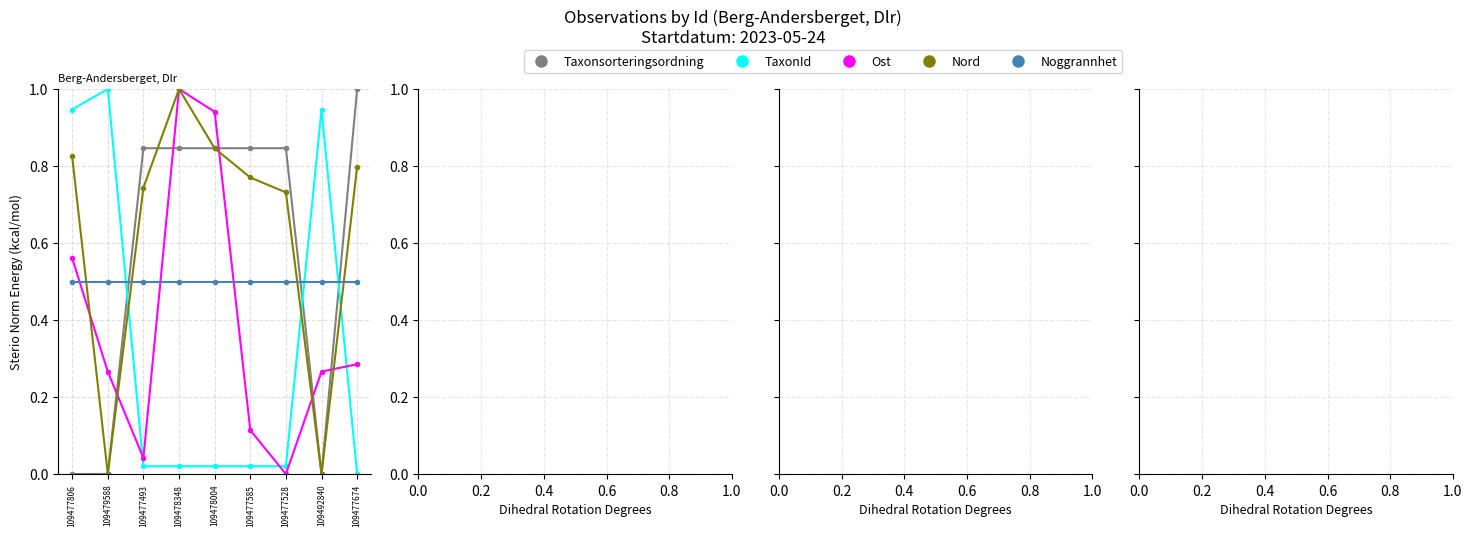

At 109477585, list the series in order from smallest to largest.

TaxonId, Ost, Noggrannhet, Nord, Taxonsorteringsordning